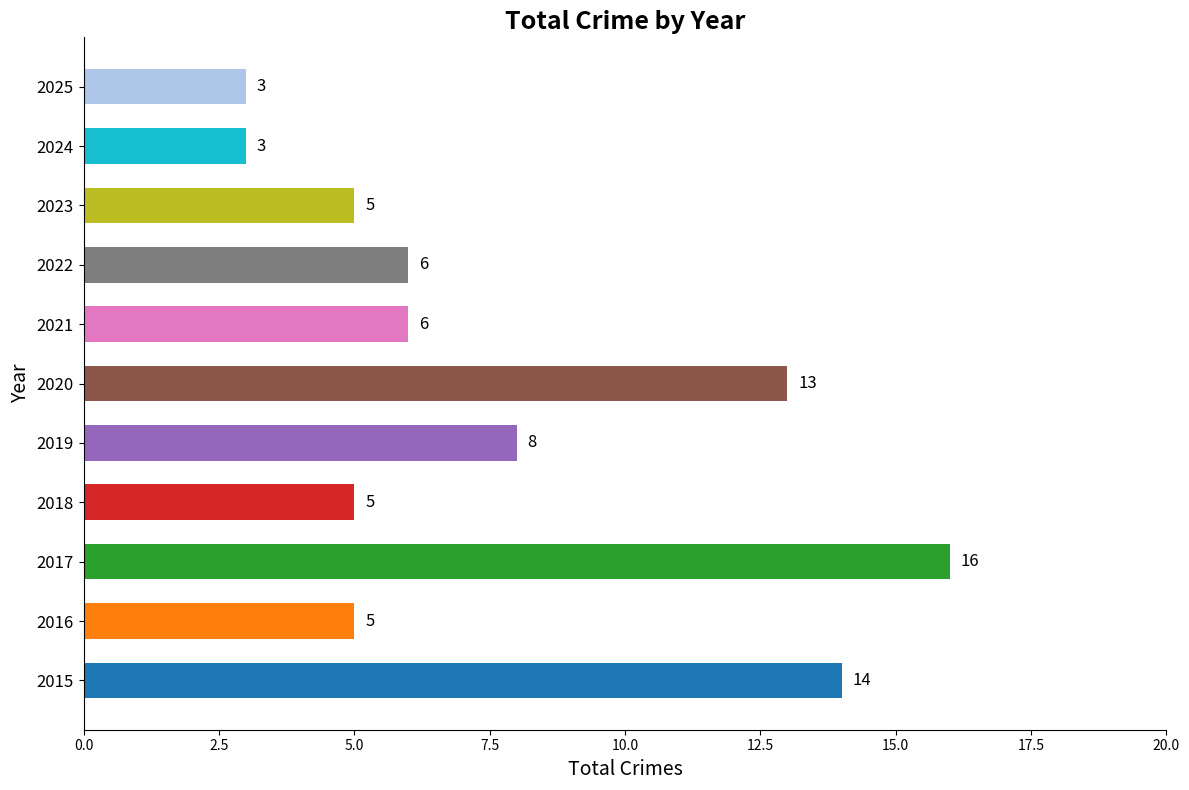

How many data points are less than 6?

5